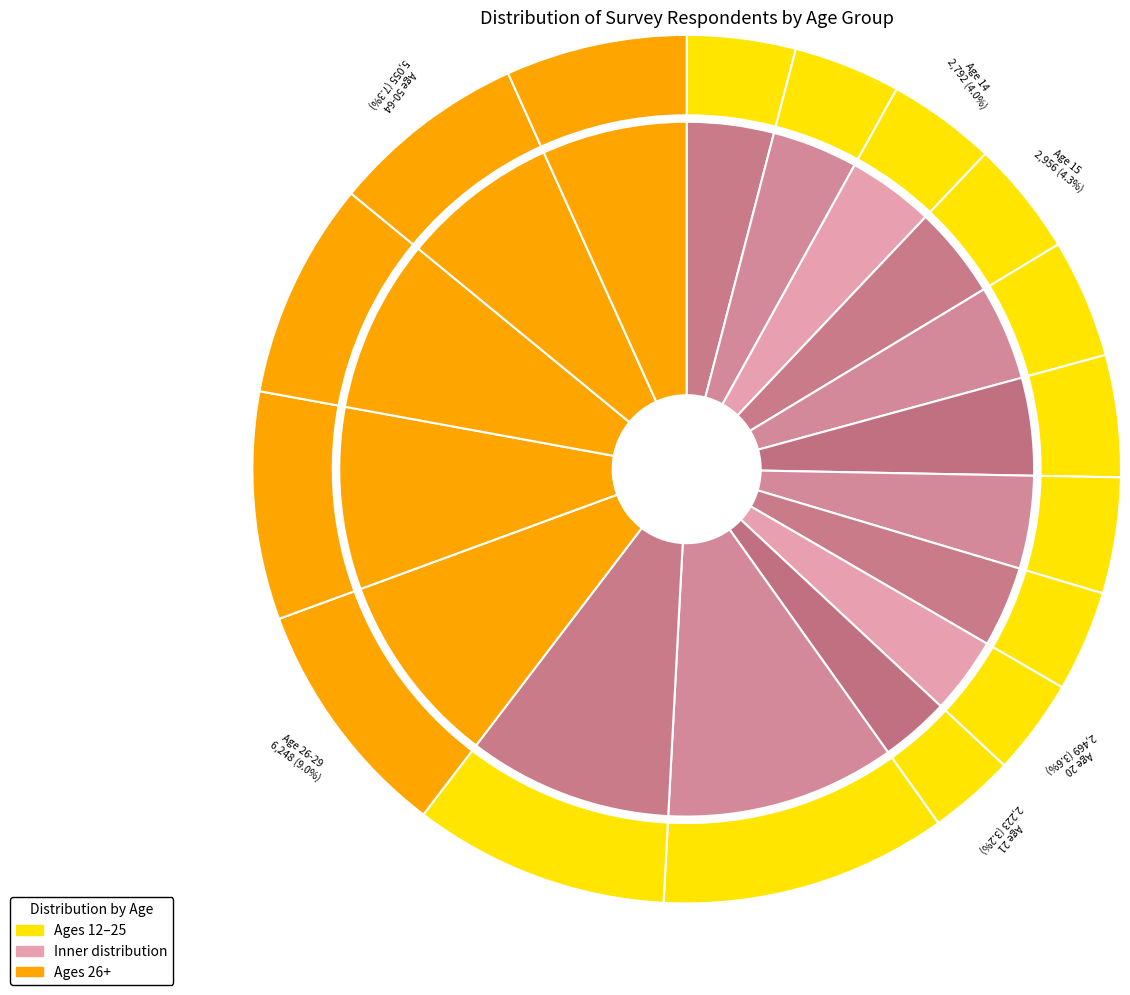

Which has a higher value, 26-29 or 21?

26-29